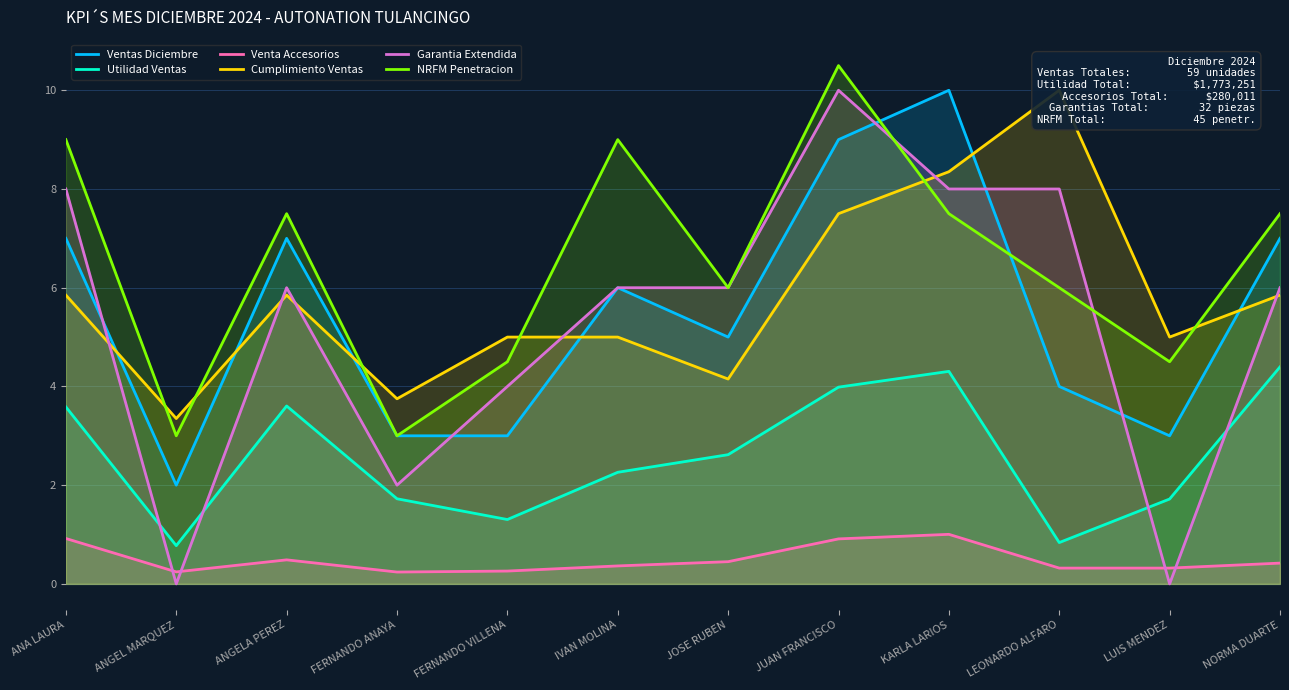

What are all the series names shown in the legend?

Ventas Diciembre, Utilidad Ventas, Venta Accesorios, Cumplimiento Ventas, Garantia Extendida, NRFM Penetracion